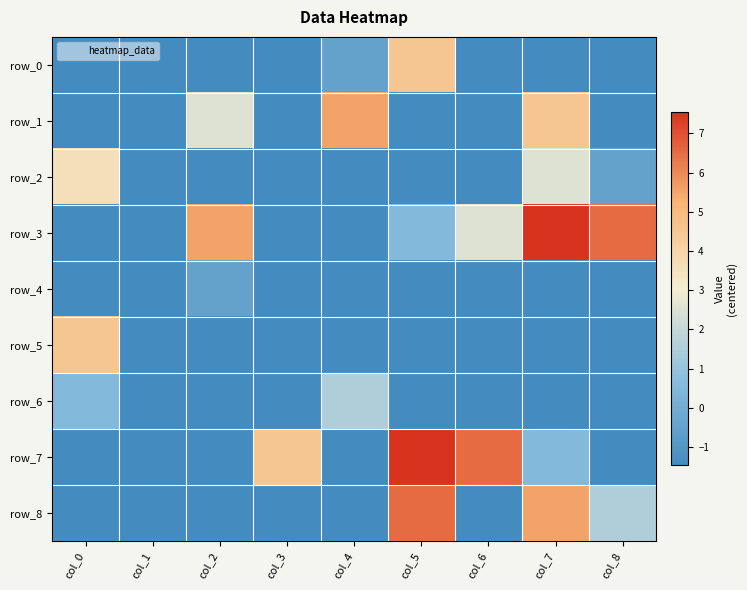

How many negative values does the row_8 series have?

6